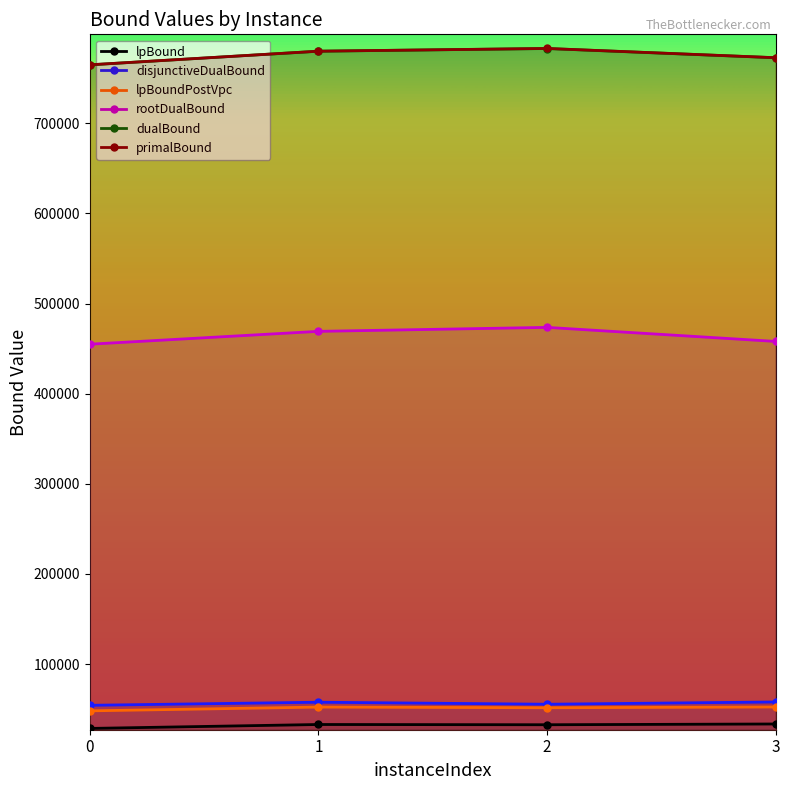

How many categories are shown in the chart?

4